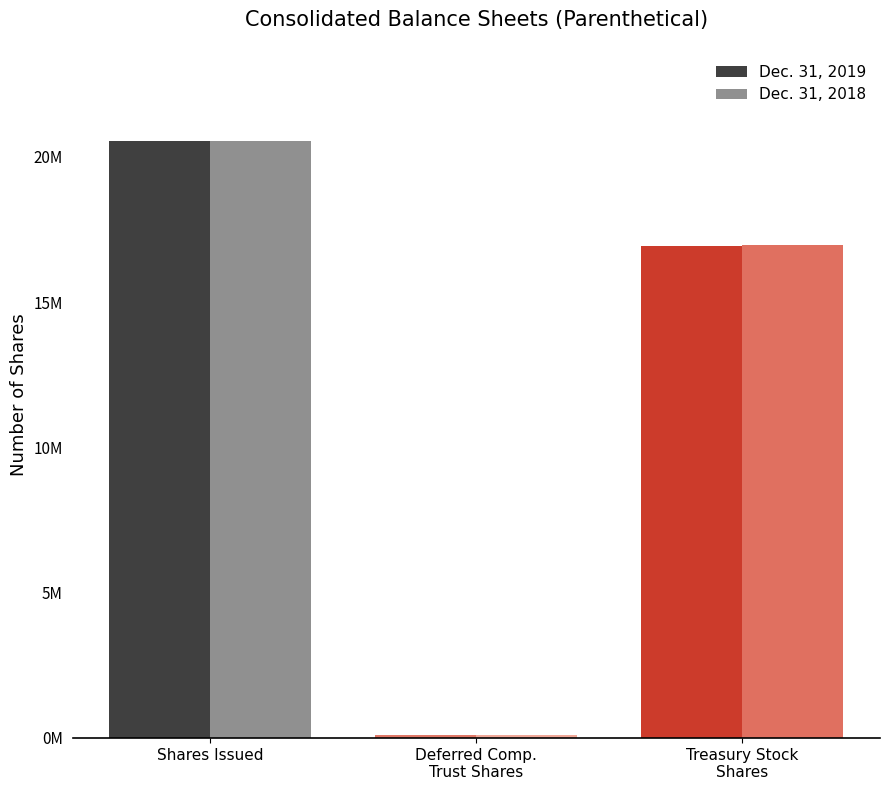

What is the spread (max minus min) of values at Treasury Stock
Shares?

54941